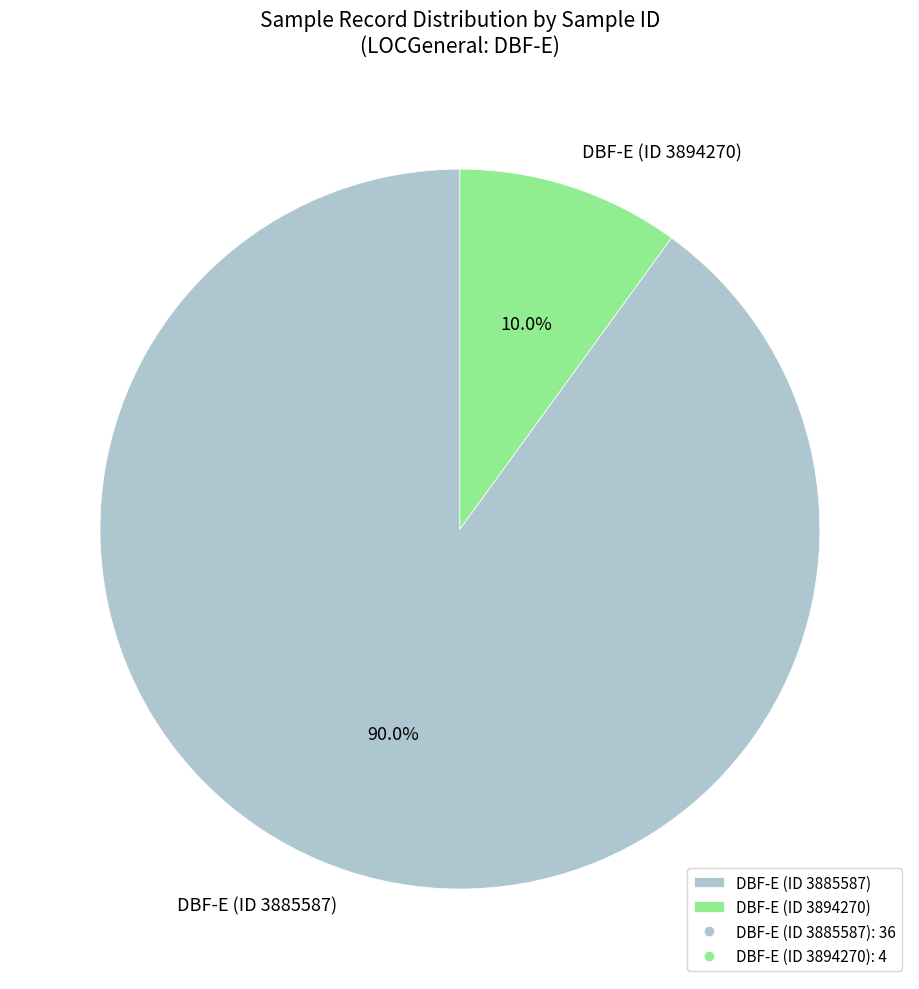

Which category has the smallest portion of the pie?

DBF-E (ID 3894270)